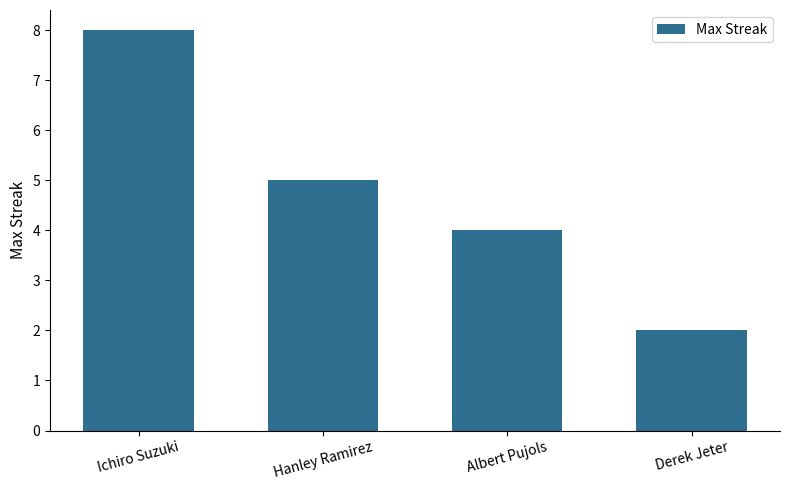

What position from the right is Derek Jeter?

1